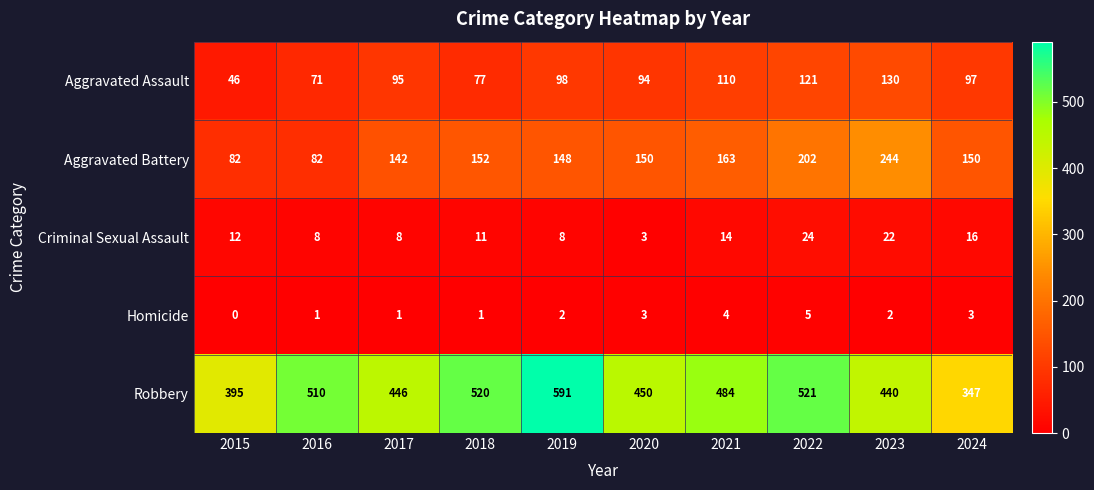

What is the sum of the Homicide values at 2024 and 2017?

4